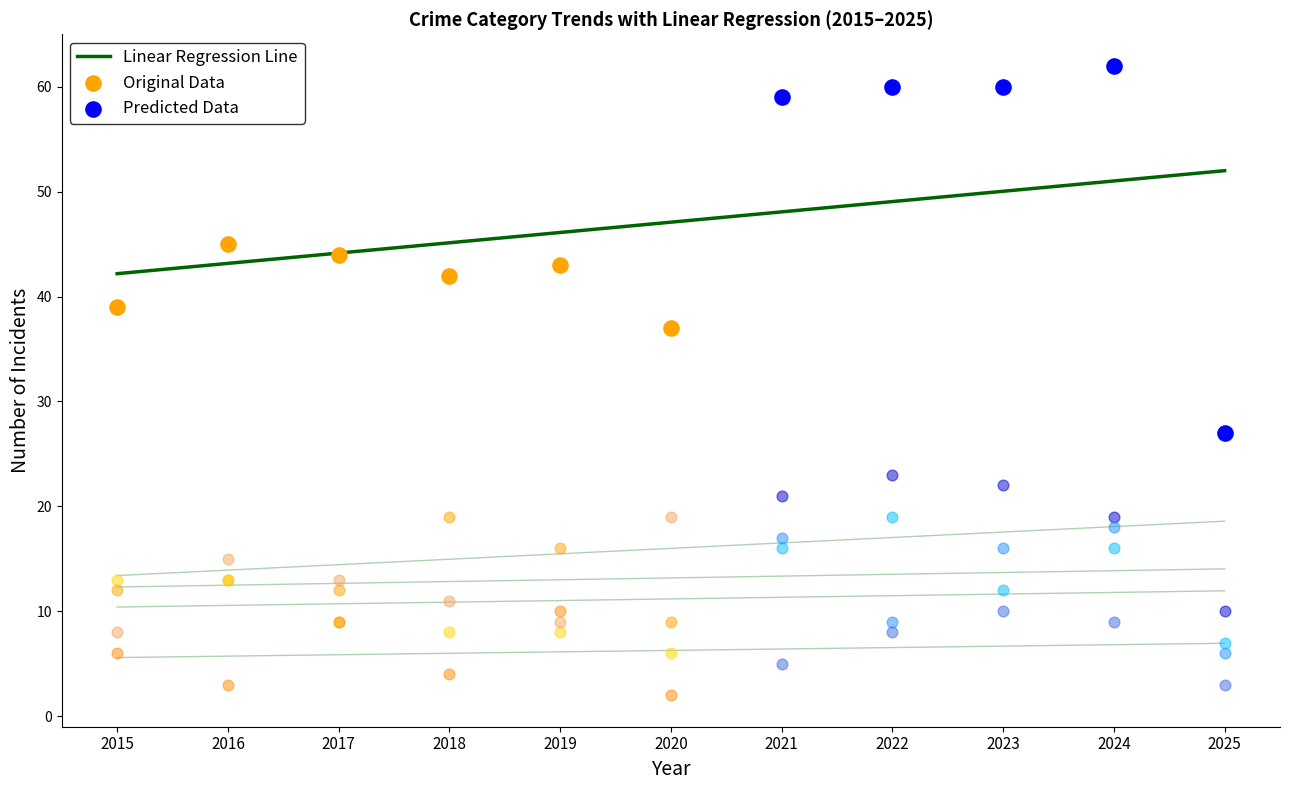

What is the total value across all series at 2017?

87